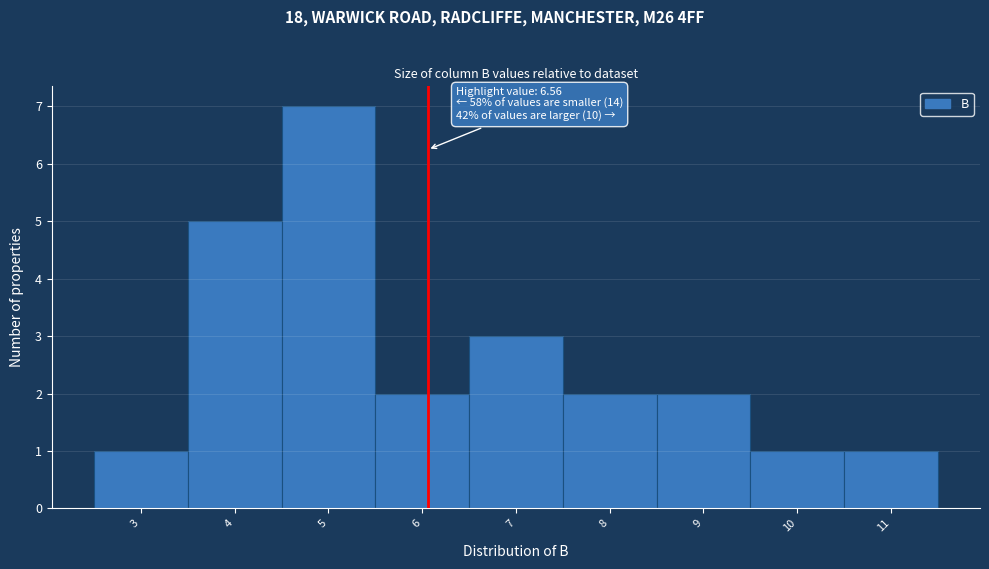

Reading left to right, what are all the values shown in this chart?

3=1	4=5	5=7	6=2	7=3	8=2	9=2	10=1	11=1